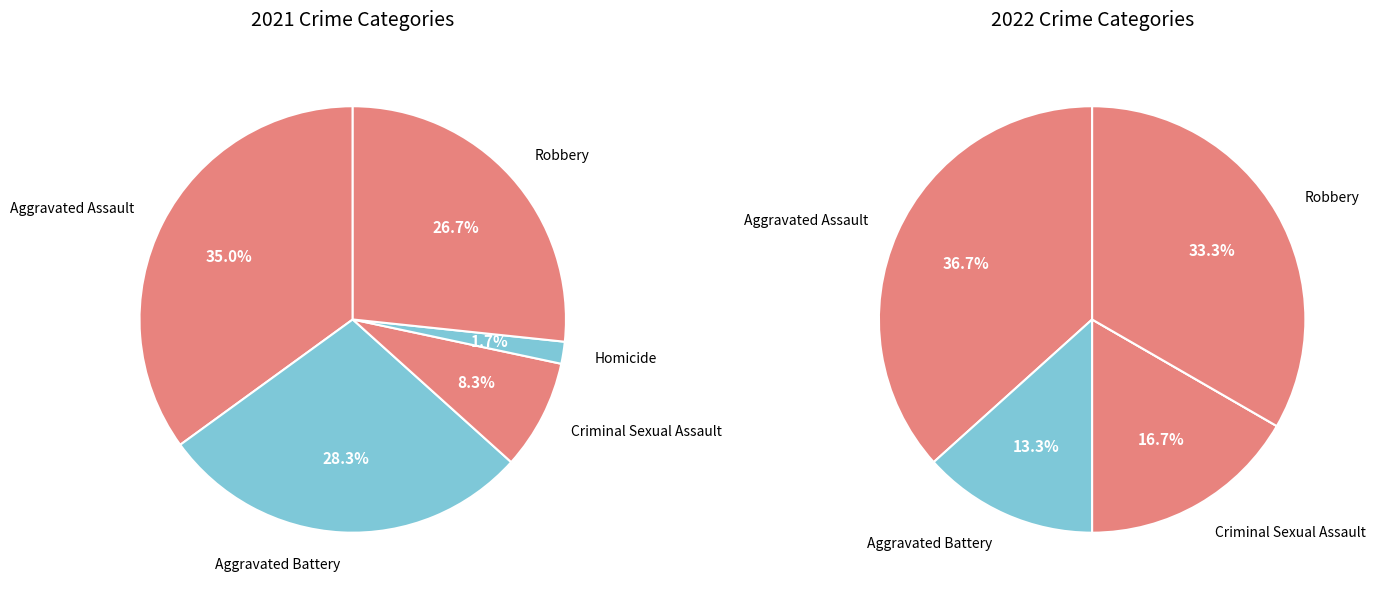

Is it true that Robbery is 40% of the pie?

False